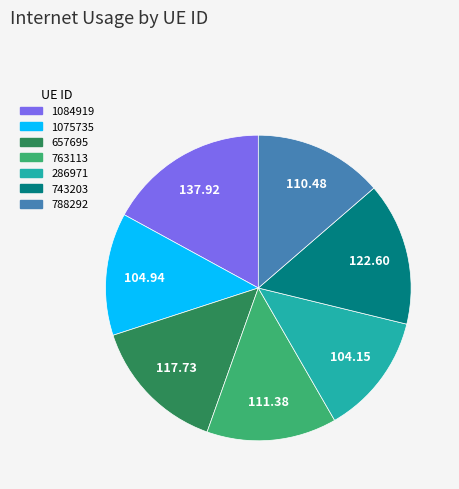

Combined, do 286971 and 1084919 account for over 50%?

No